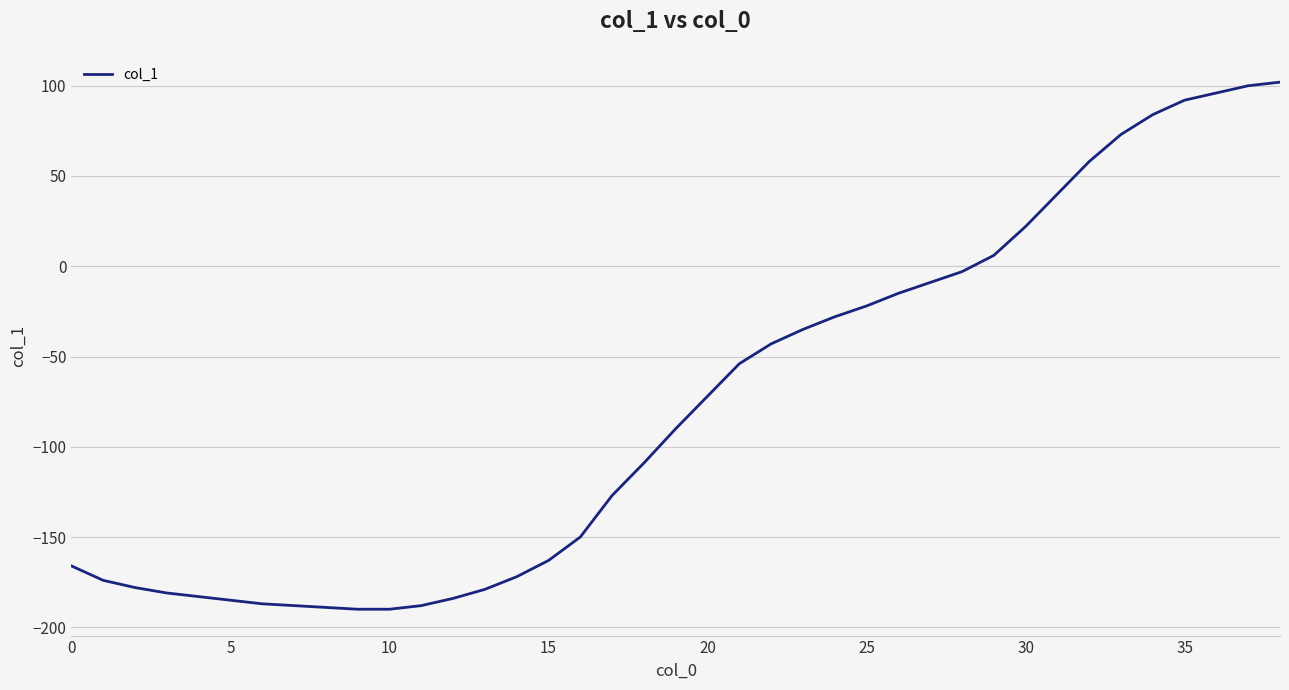

What is the smallest value displayed?

-190